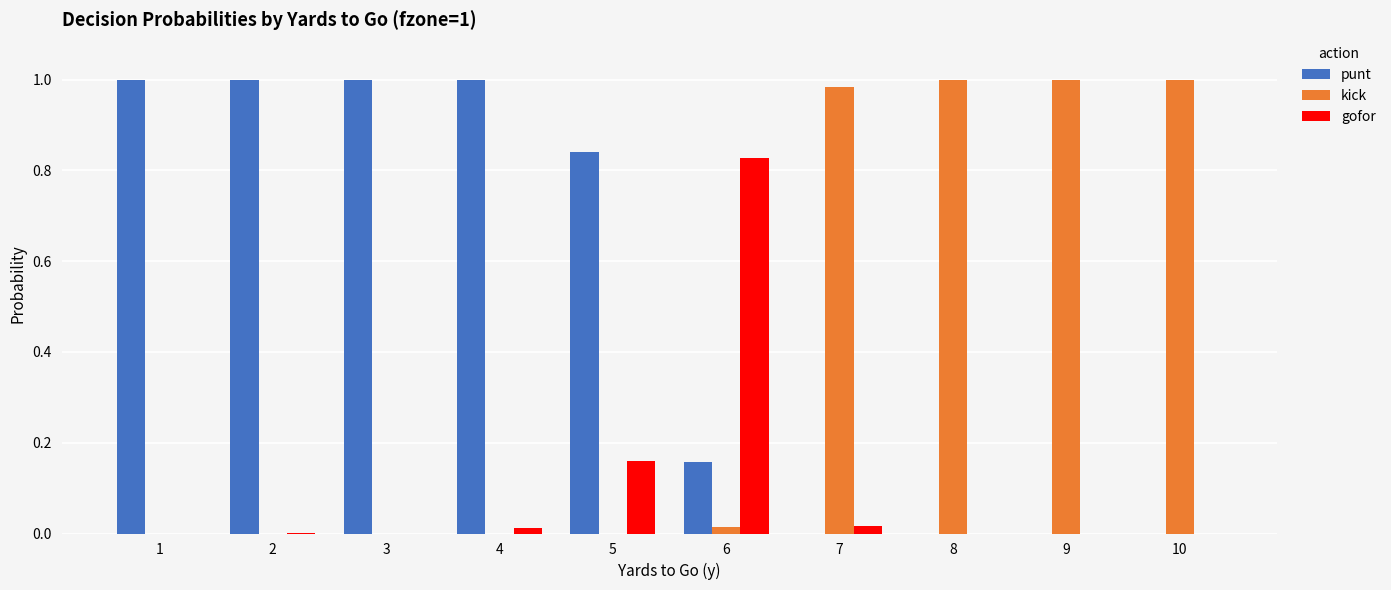

Which series has the largest total across all categories?

punt